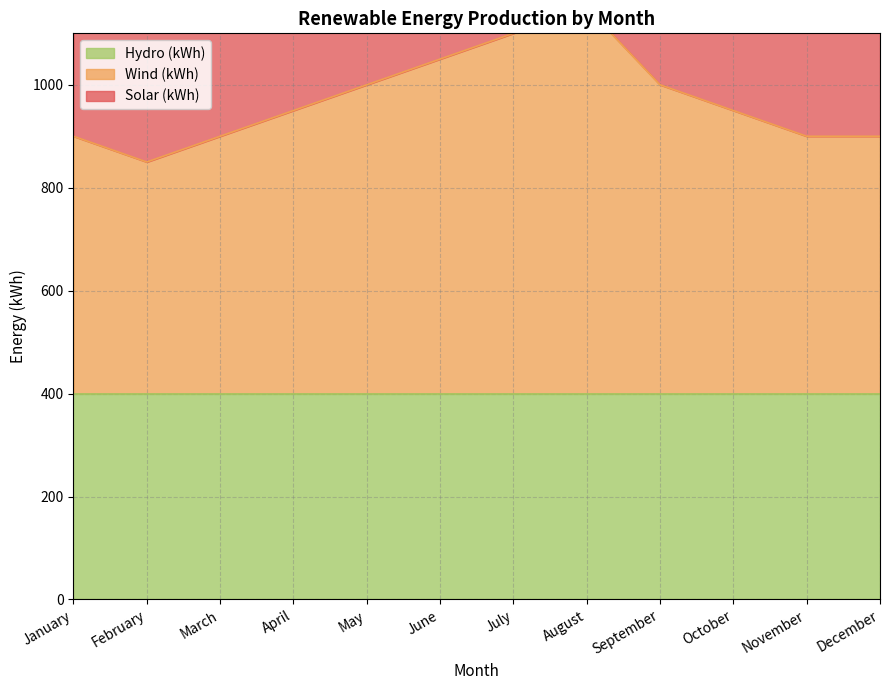

Which category has the highest value in the Solar (kWh) series?

August